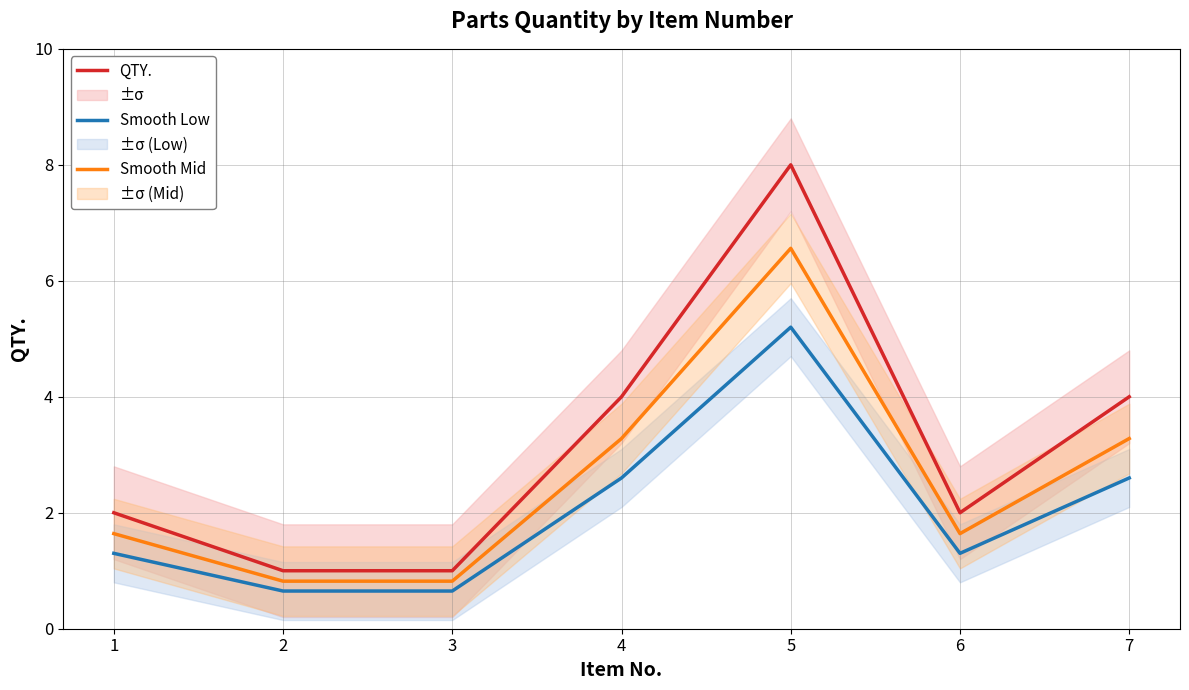

Which category has the highest value in the Smooth Low series?

5